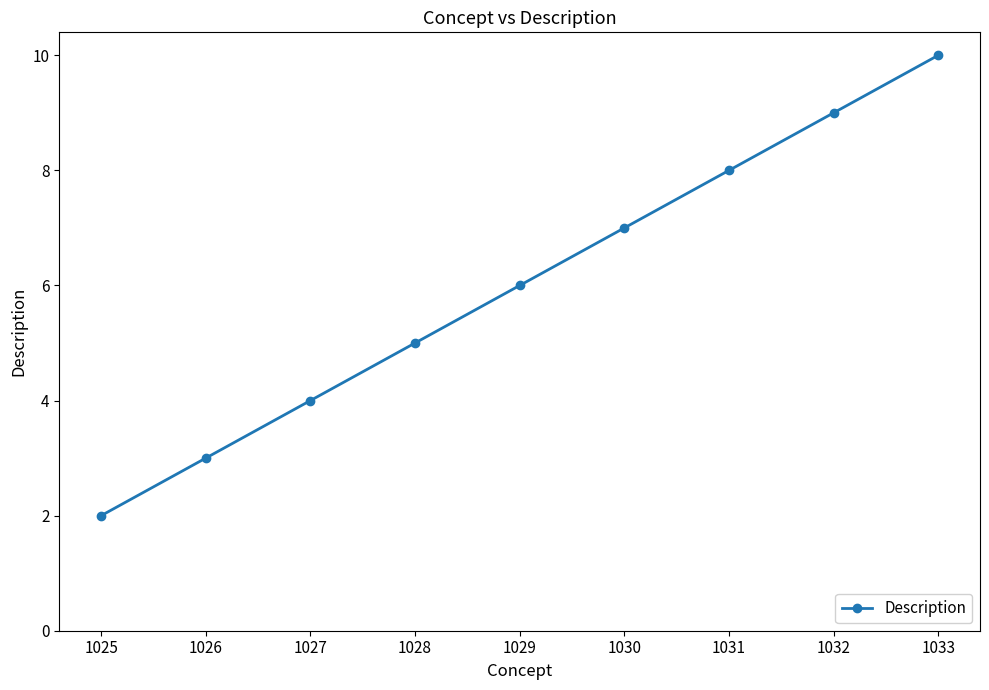

Does the chart have visible grid lines?

No